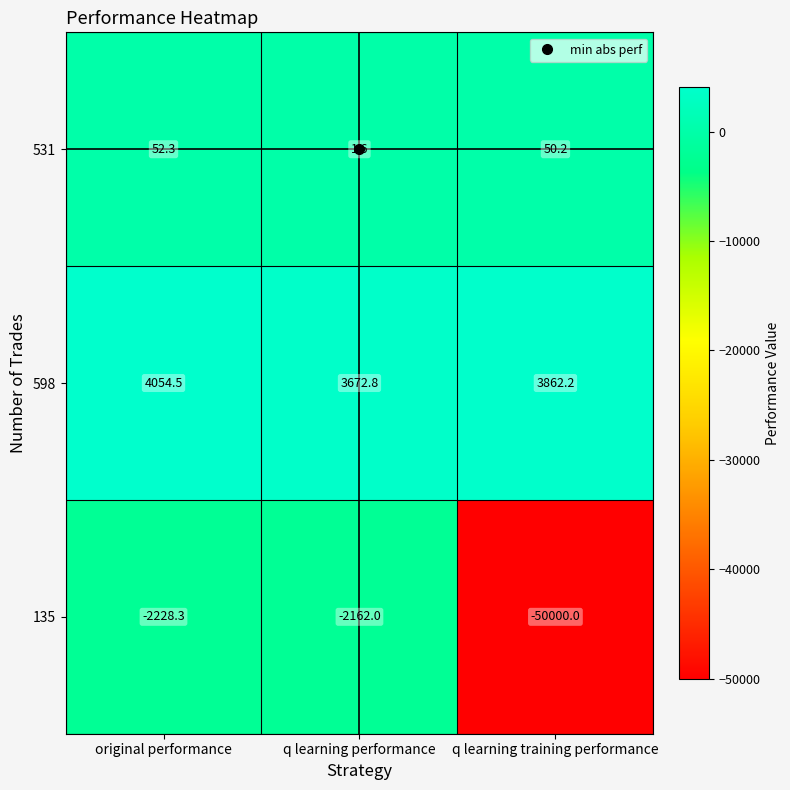

What is the maximum value for 531?

52.3